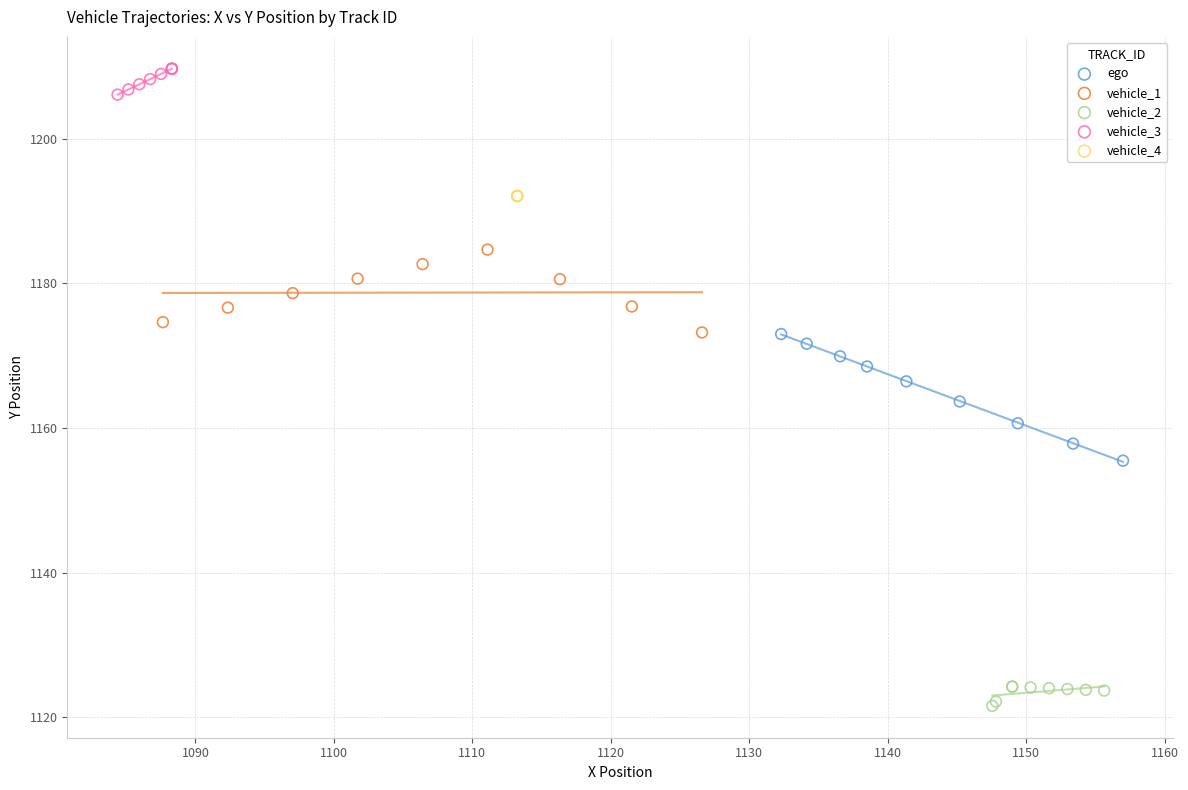

Which series contains the lowest Y value?

vehicle_2